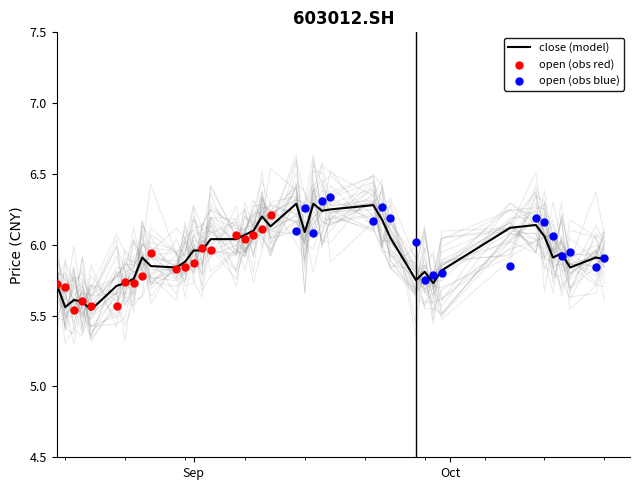

At how many categories does at least one series exceed 4?

40